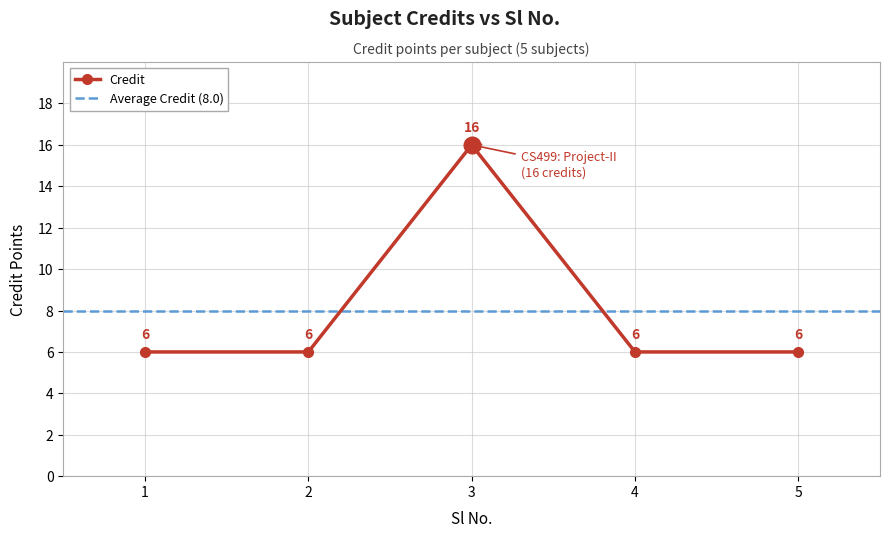

Count the values in the range 6 to 7.

4